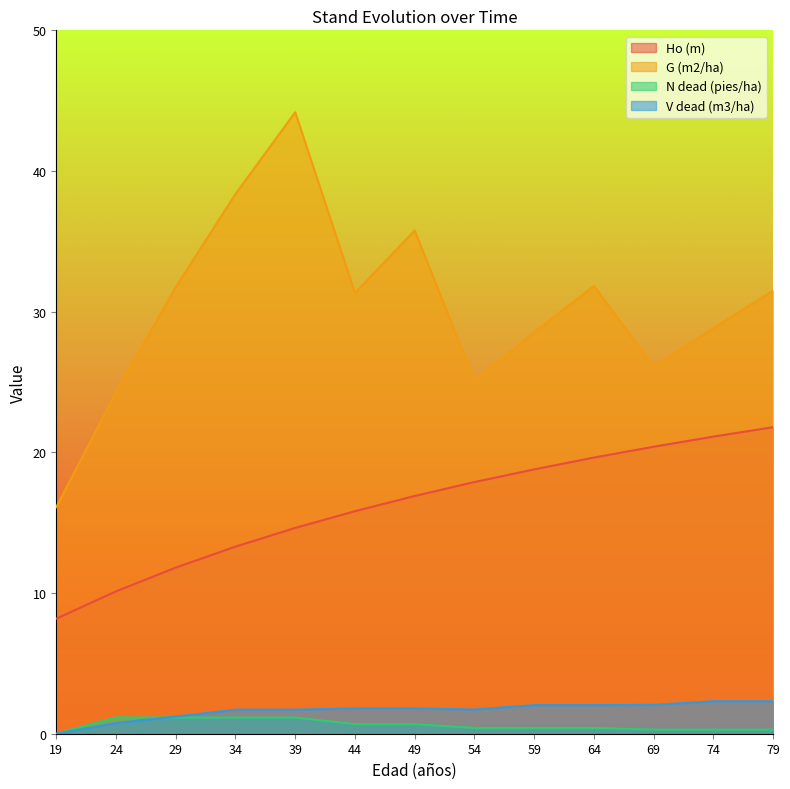

Between 19 and 39, which series saw the biggest shift?

G (m2/ha)